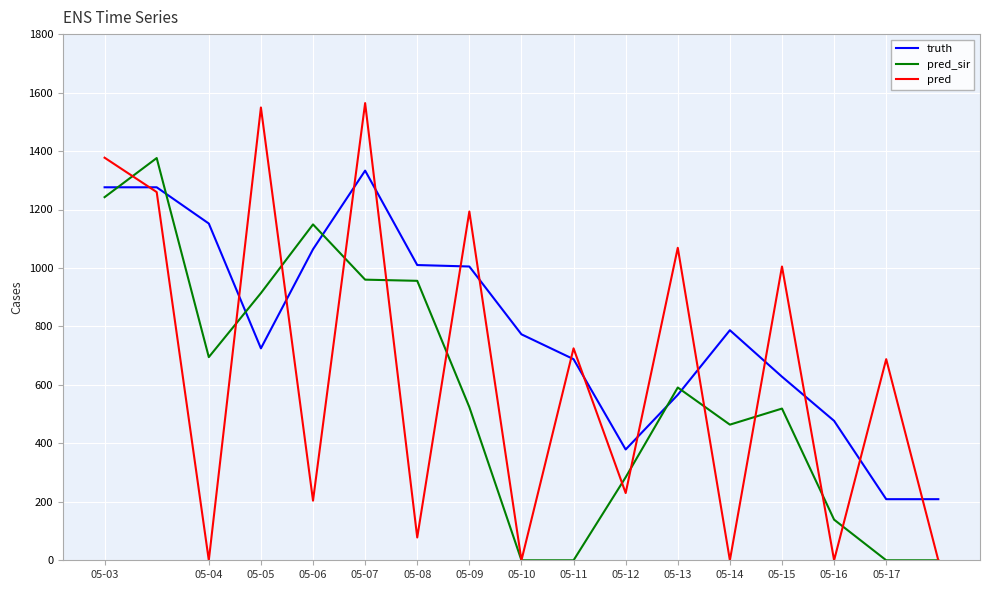

Which series ends up on top after the final intersection of pred_sir and truth?

truth